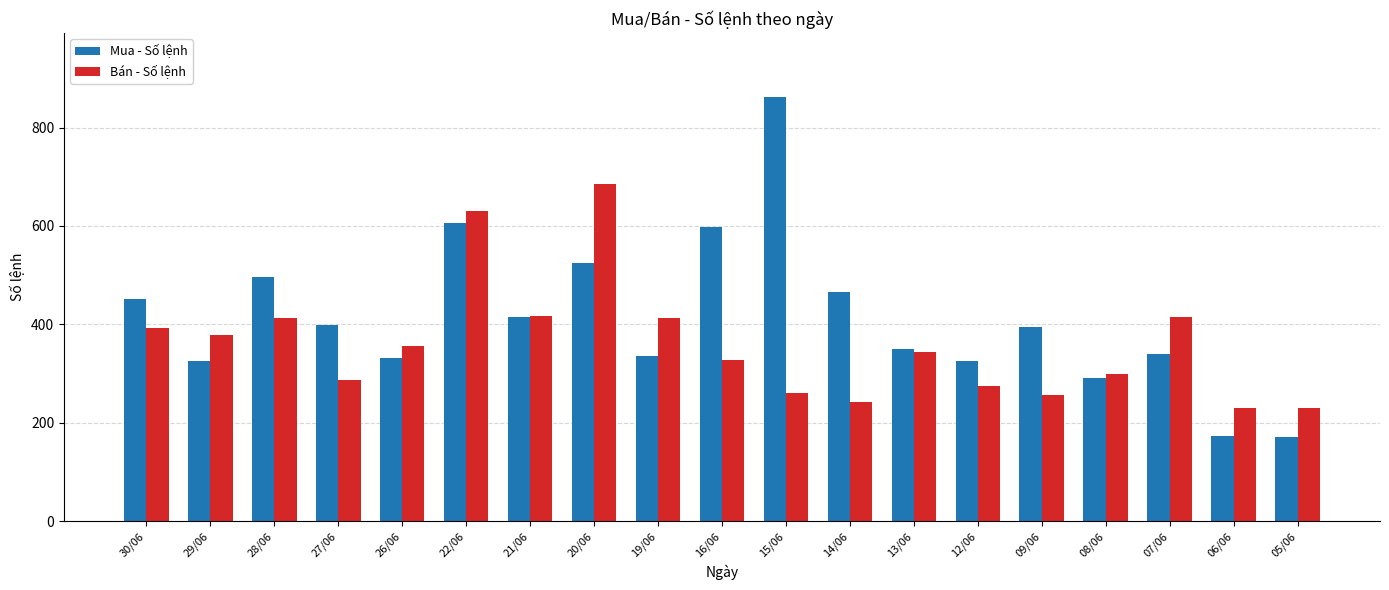

How many series are shown in this chart?

2